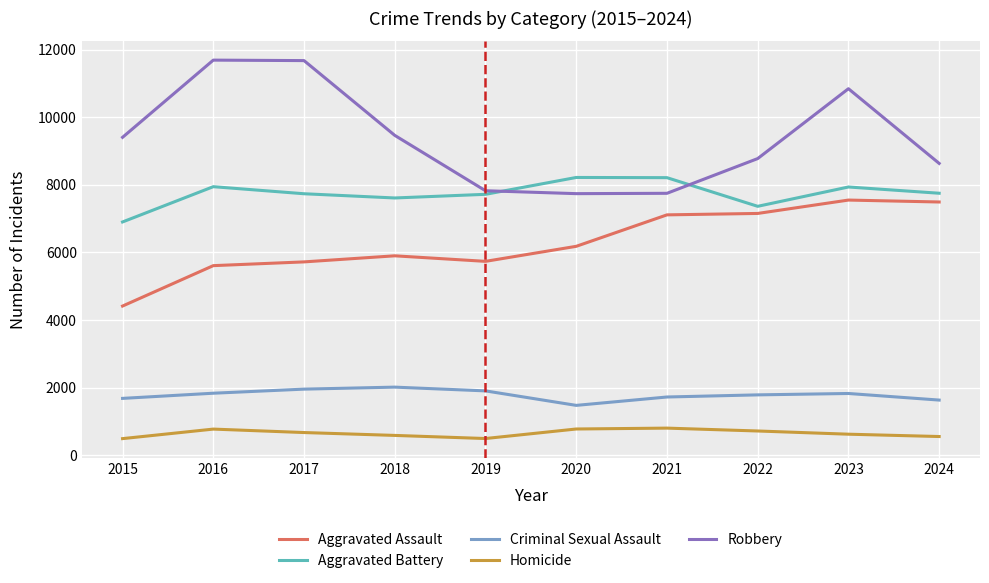

Which series changed the most between 2019 and 2022?

Aggravated Assault